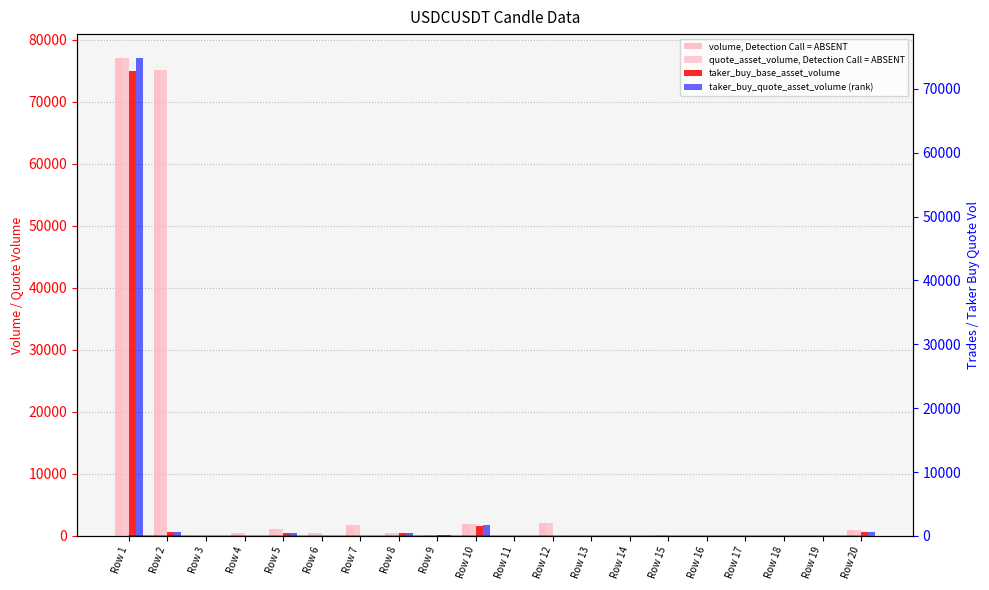

What is the value of the quote_asset_volume, Detection Call = ABSENT bar at the 2nd from the left?

75078.4